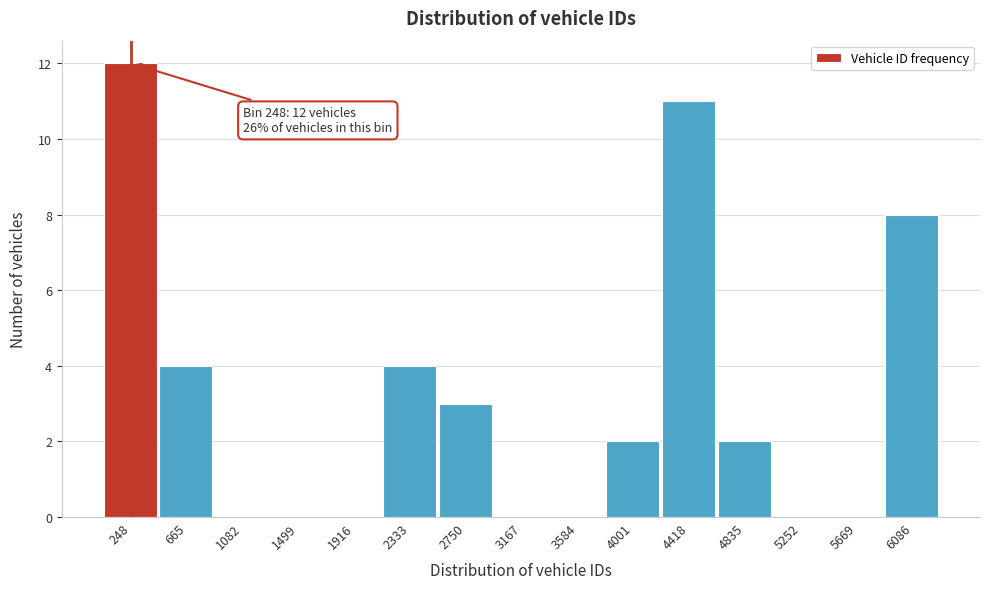

Reading right to left, extract all data points from this chart.

6086=8	5669=0	5252=0	4835=2	4418=11	4001=2	3584=0	3167=0	2750=3	2333=4	1916=0	1499=0	1082=0	665=4	248=12